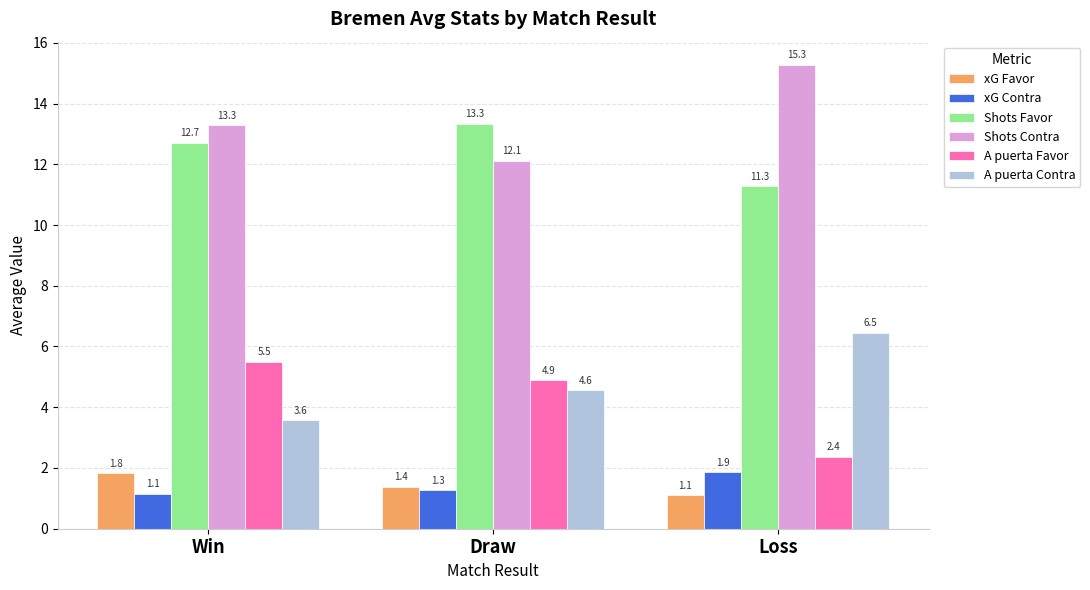

Reading left to right, extract all data points from this chart.

xG Favor: Win=1.8	Draw=1.4	Loss=1.1
xG Contra: Win=1.1	Draw=1.3	Loss=1.9
Shots Favor: Win=12.7	Draw=13.3	Loss=11.3
Shots Contra: Win=13.3	Draw=12.1	Loss=15.3
A puerta Favor: Win=5.5	Draw=4.9	Loss=2.4
A puerta Contra: Win=3.6	Draw=4.6	Loss=6.5